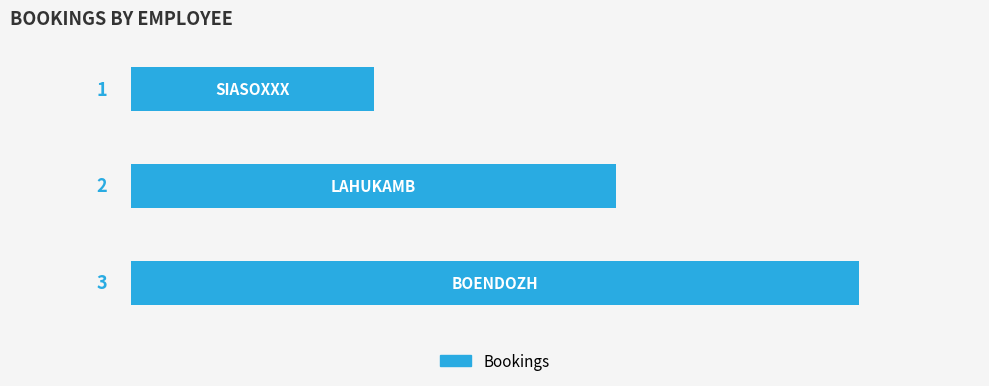

What is the difference between the second highest and minimum values?

1